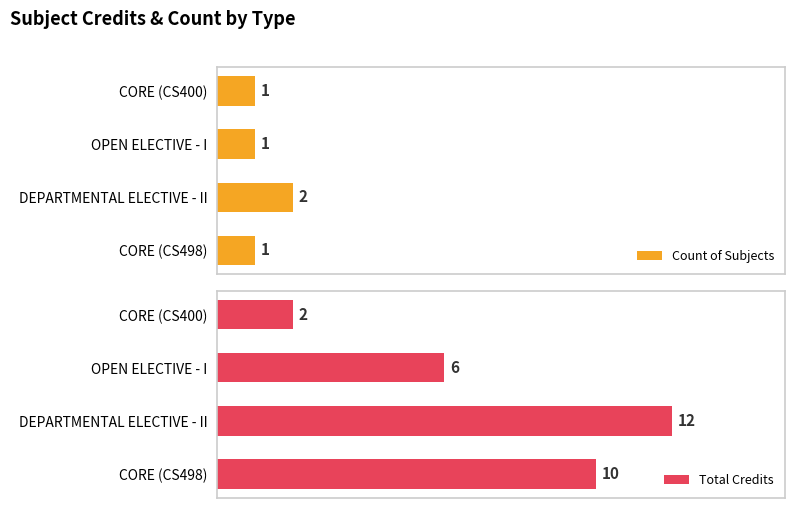

List the series in order of their peak value, highest first.

Total Credits, Count of Subjects